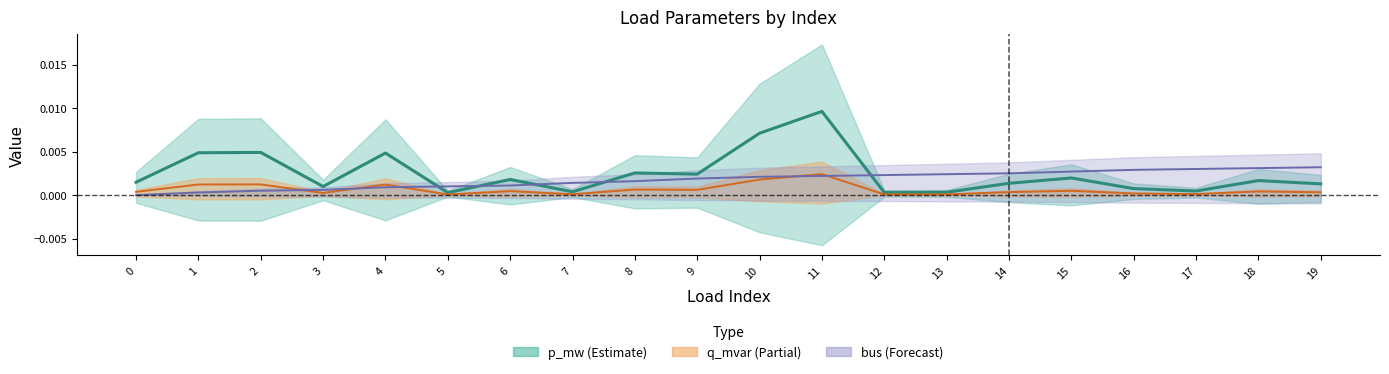

Which series has the largest total across all categories?

p_mw_line